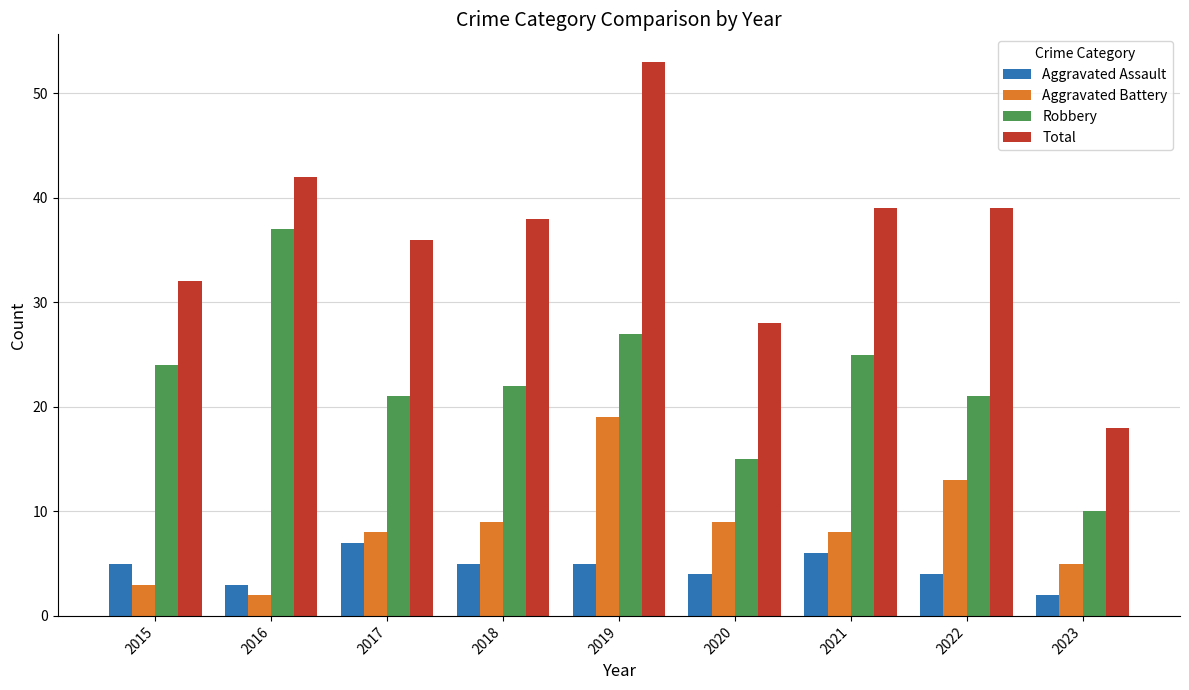

Where is Total nearest to the value 35?

2017